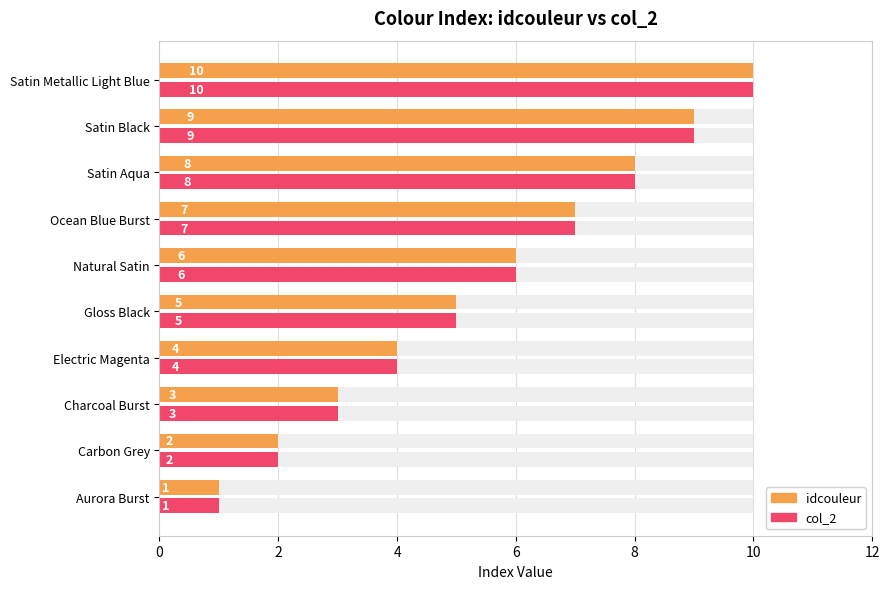

The value of idcouleur at Carbon Grey is 2. True or false?

True